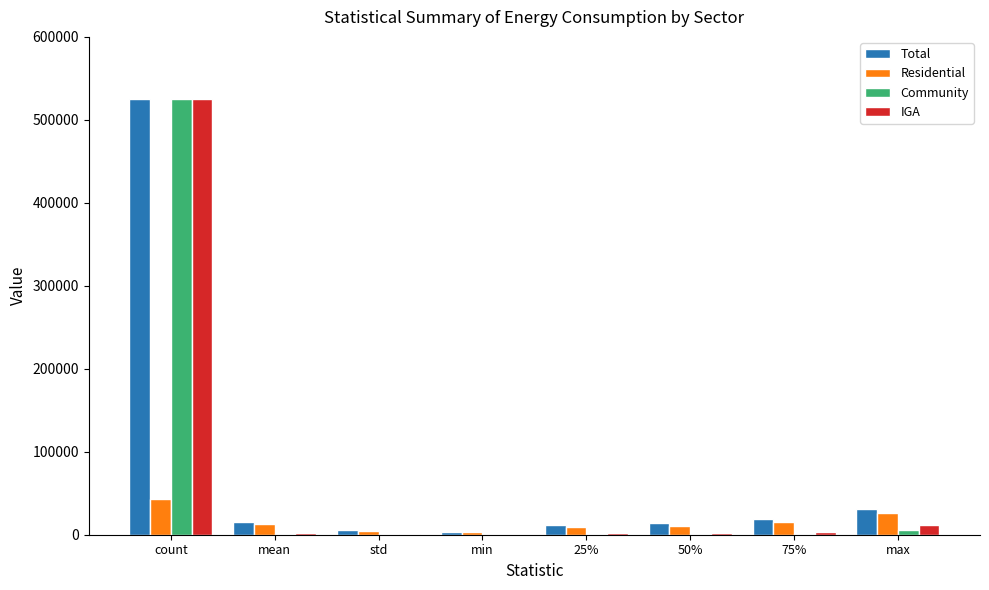

What is the average value of the Residential series?

15681.2